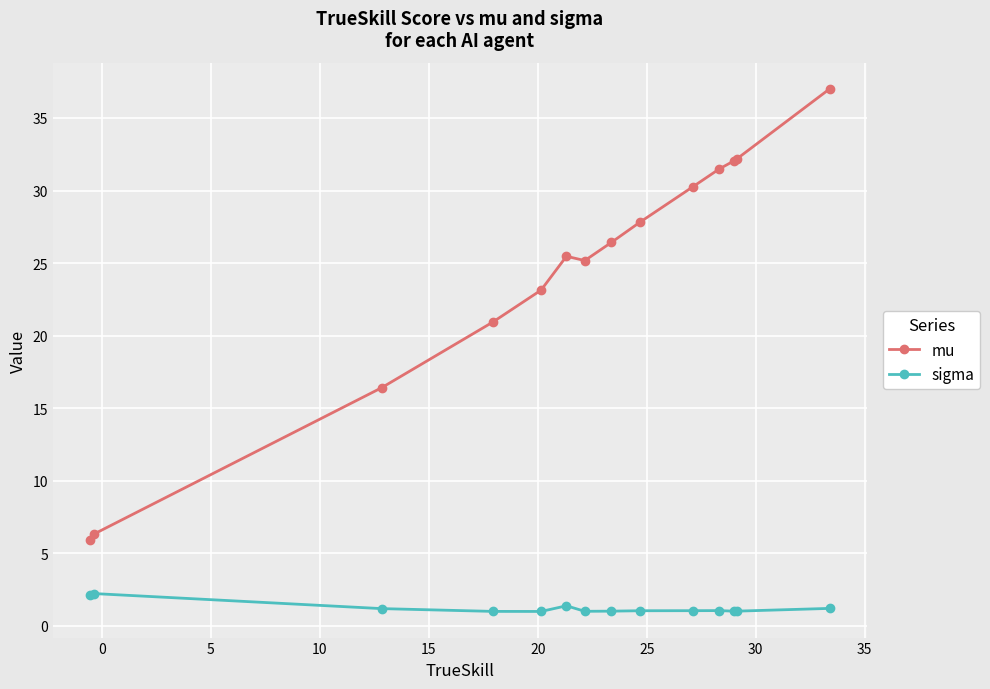

Which series has the largest range (max minus min)?

mu